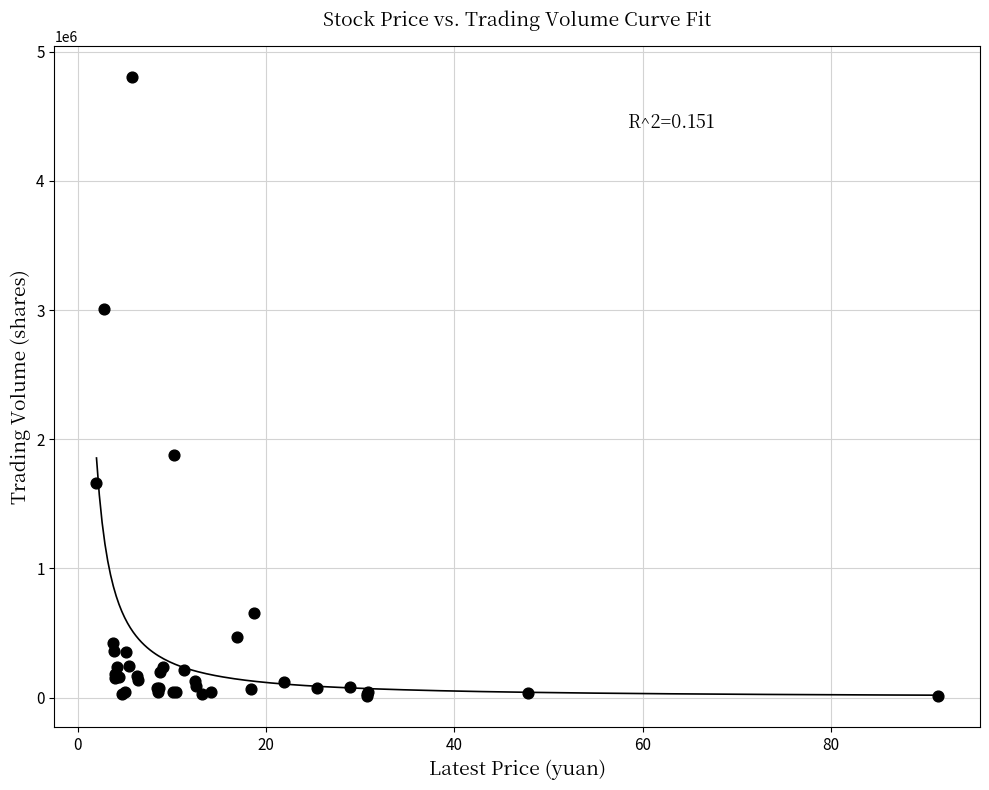

What Y value in the scatter plot is closest to 2405544?

1880590